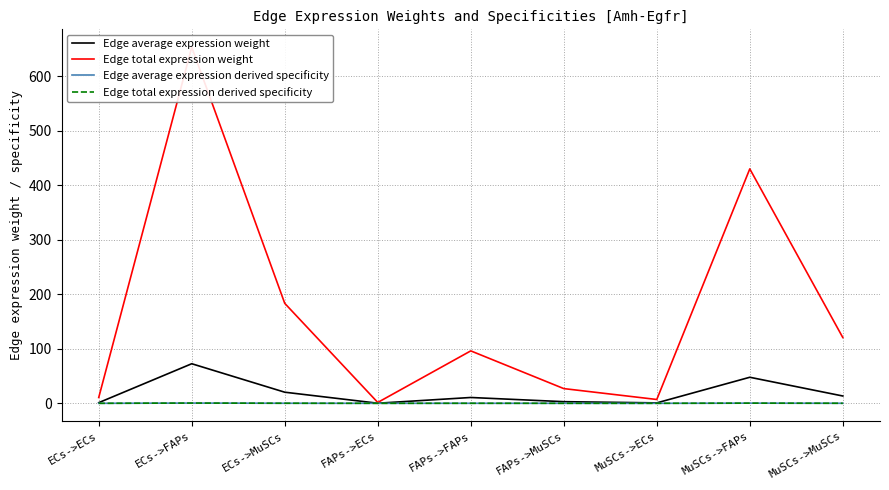

What is the total value across all series at FAPs->ECs?

1.7